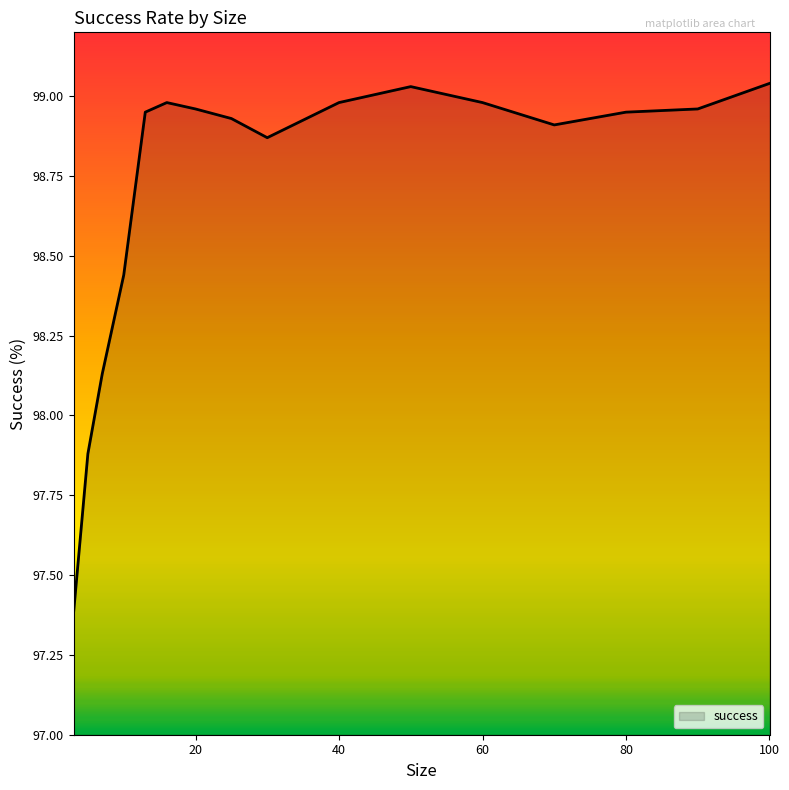

What is the minimum value shown in the chart?

97.4